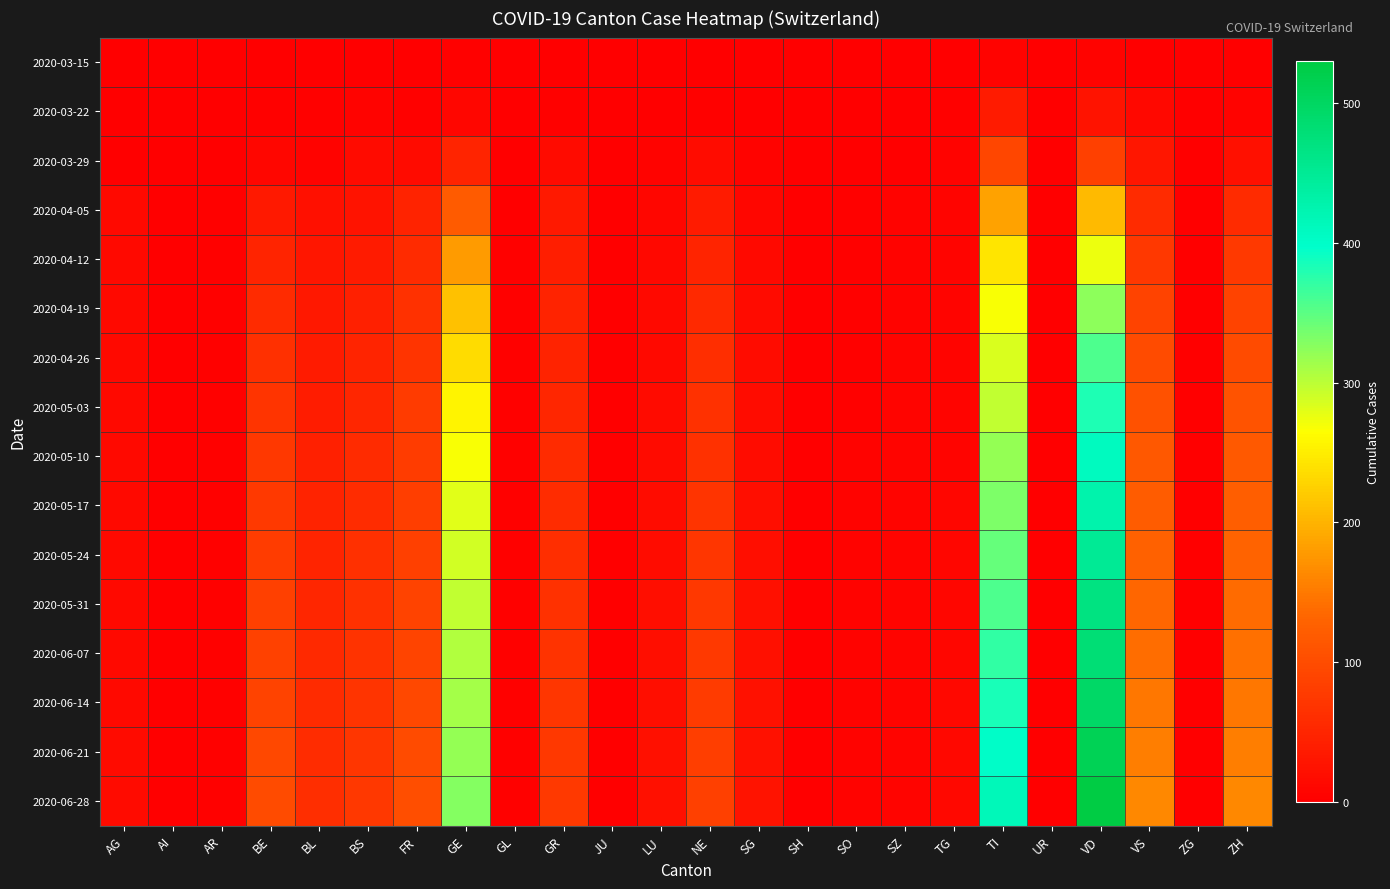

List the series in order of their peak value, lowest first.

2020-03-15, 2020-03-22, 2020-03-29, 2020-04-05, 2020-04-12, 2020-04-19, 2020-04-26, 2020-05-03, 2020-05-10, 2020-05-17, 2020-05-24, 2020-05-31, 2020-06-07, 2020-06-14, 2020-06-21, 2020-06-28